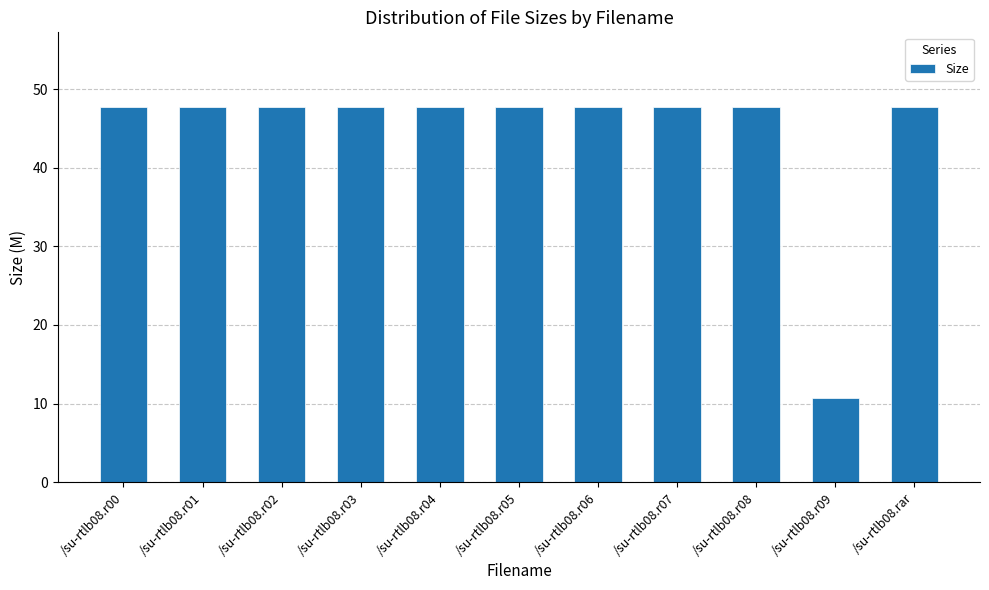

What is the sum of the values at /su-rtlb08.r00 and /su-rtlb08.r09?

58.4